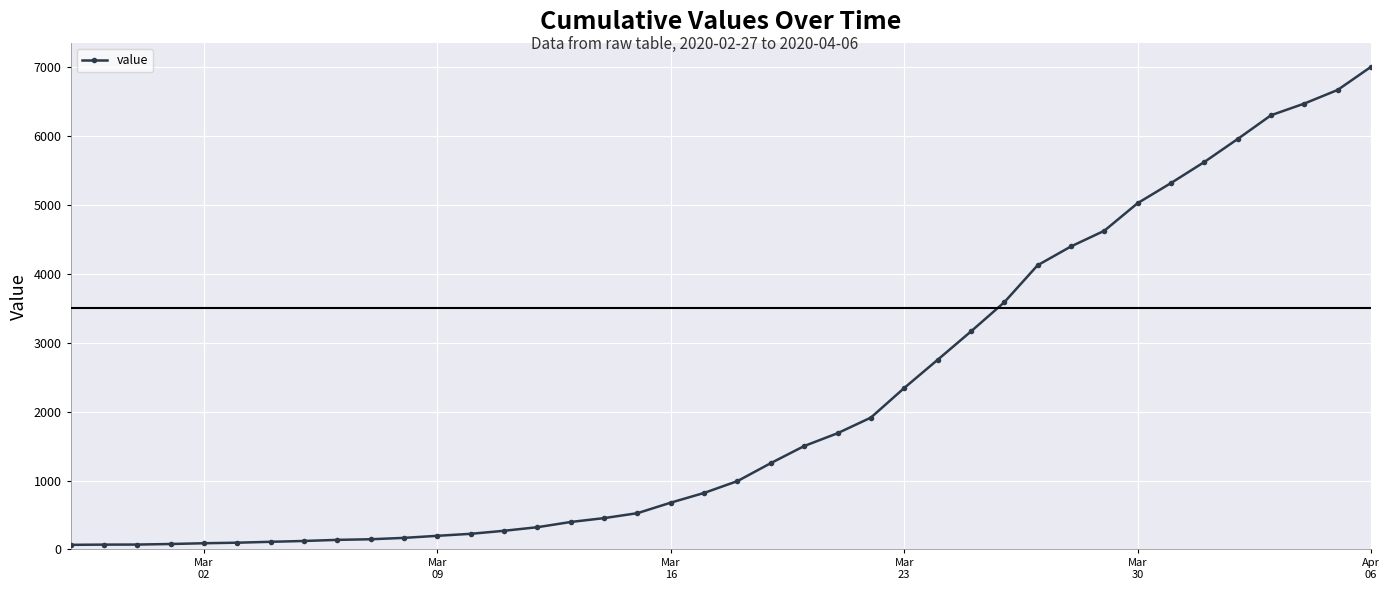

What is the sum of all values?

85802